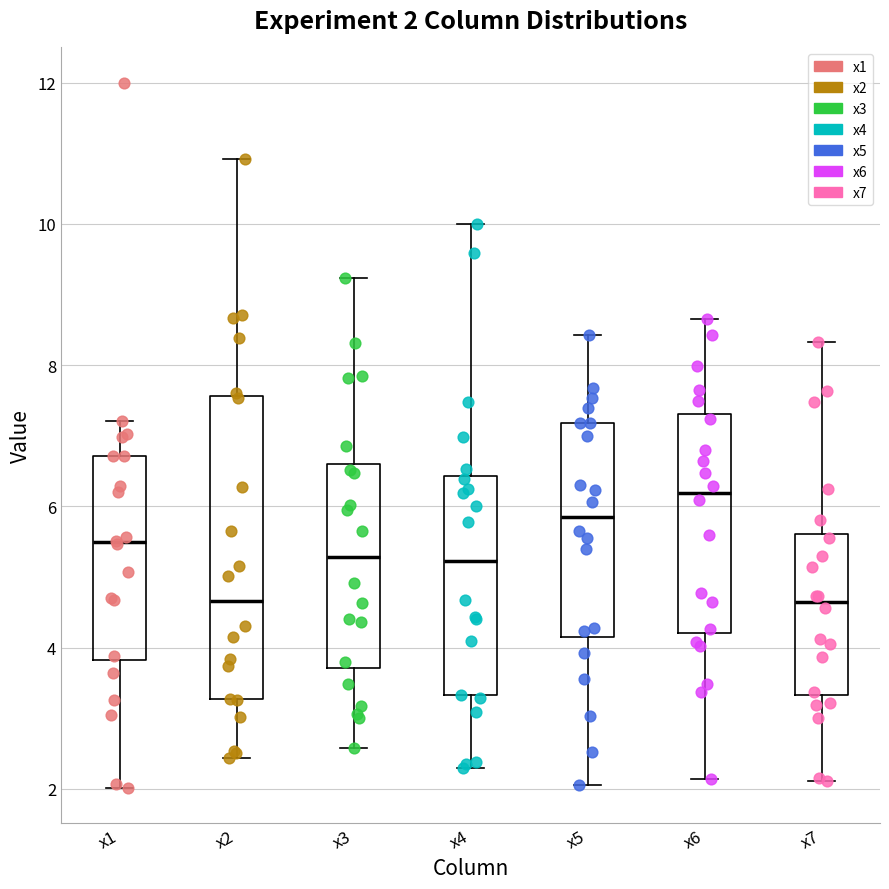

Which box has the highest median line?

x6